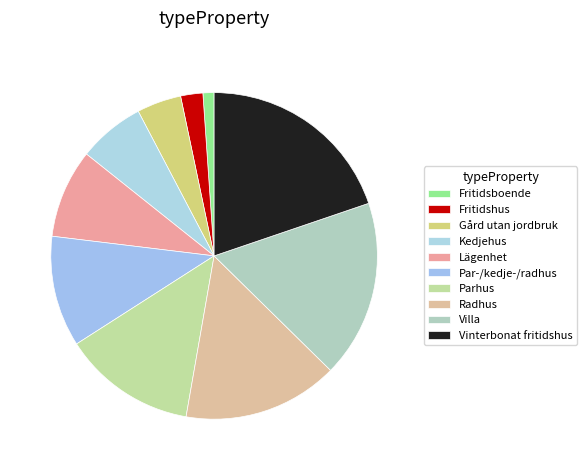

Does Gård utan jordbruk represent more than half of the total?

No